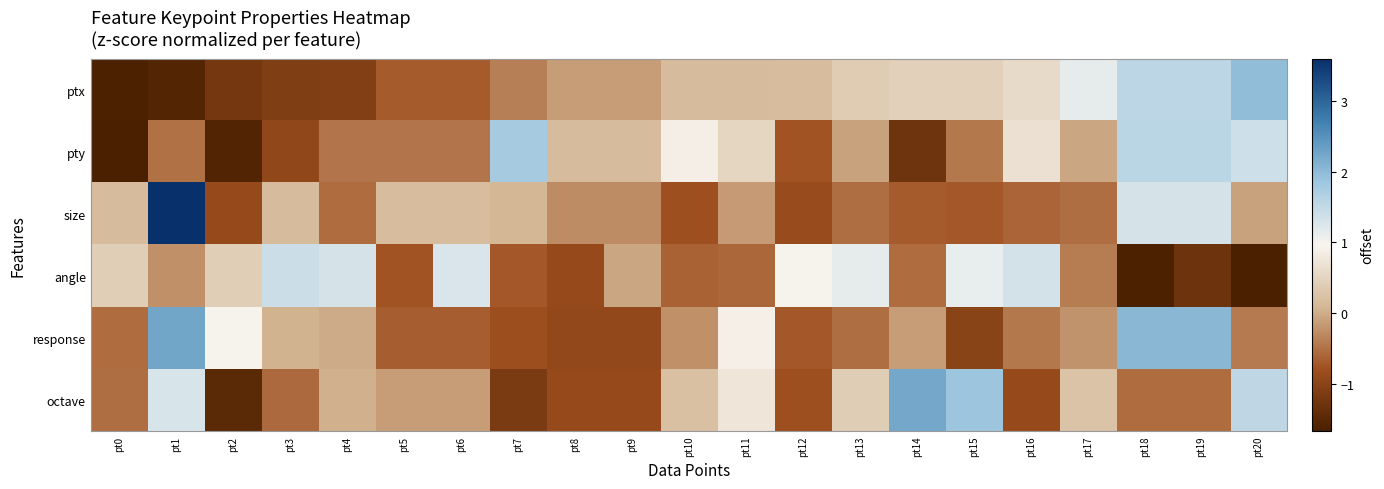

What is the difference between the highest and lowest values at pt13?

1.7